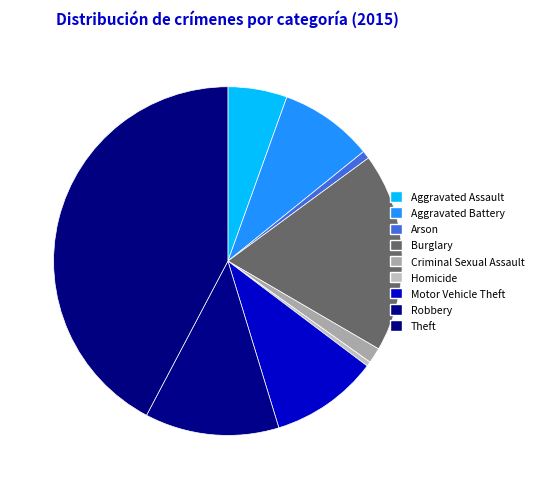

Is the sum of Aggravated Assault and Arson greater than half?

No